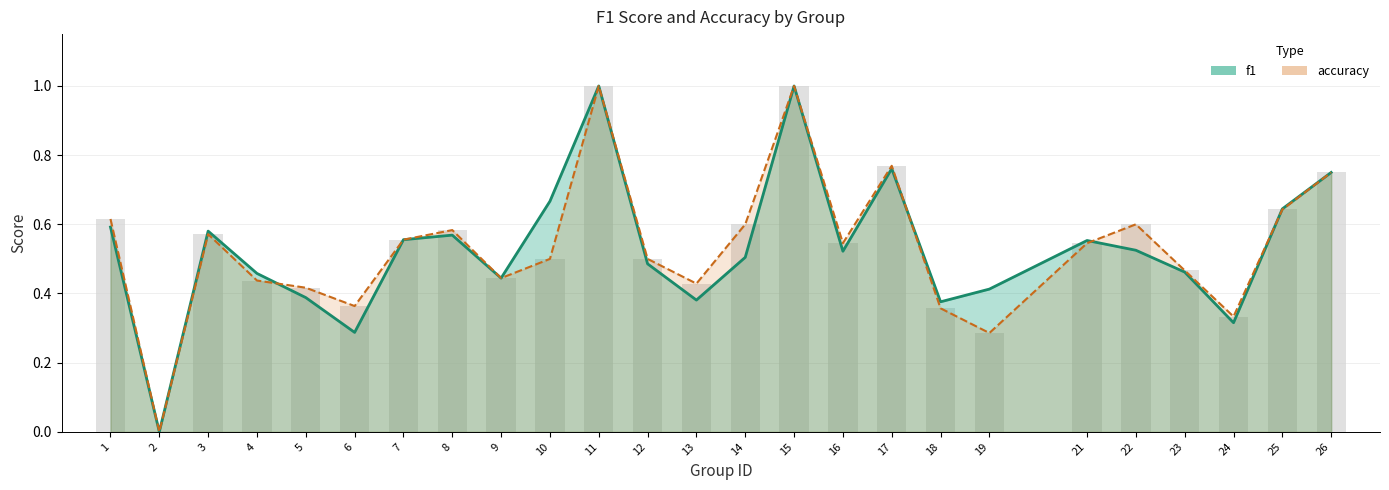

Are the bars grouped side by side (vs. stacked)?

Yes